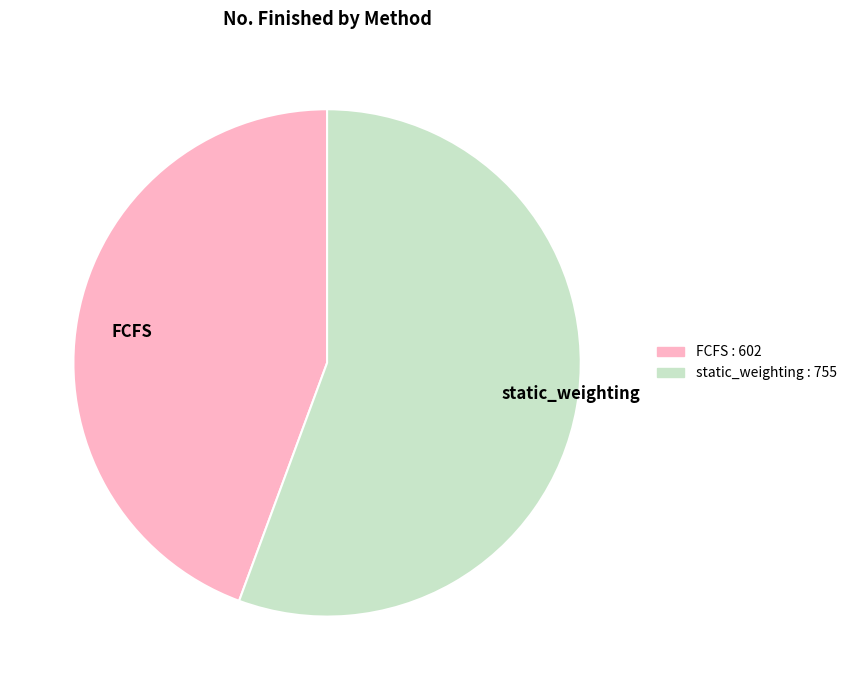

Is it true that static_weighting is 65% of the pie?

False